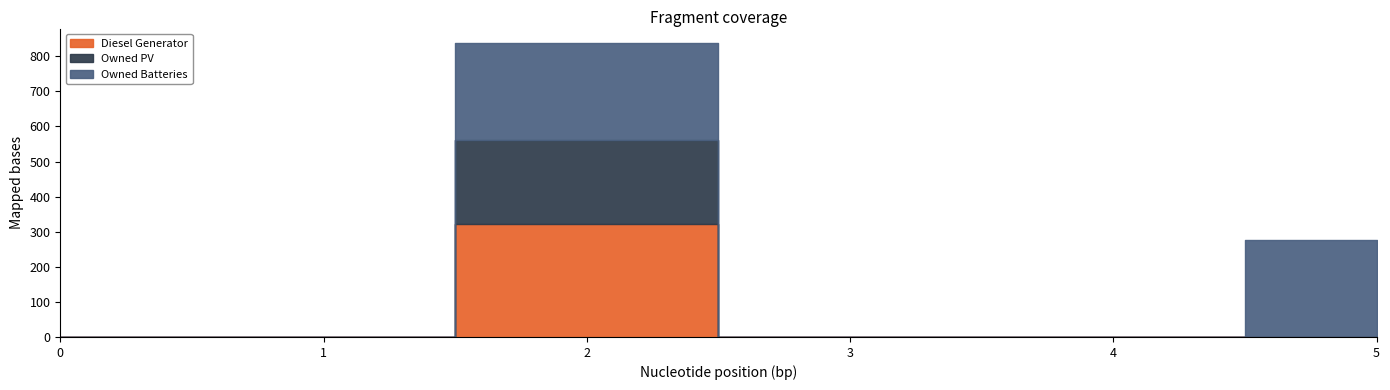

True or false: Owned Batteries and Diesel Generator cross at least once.

False